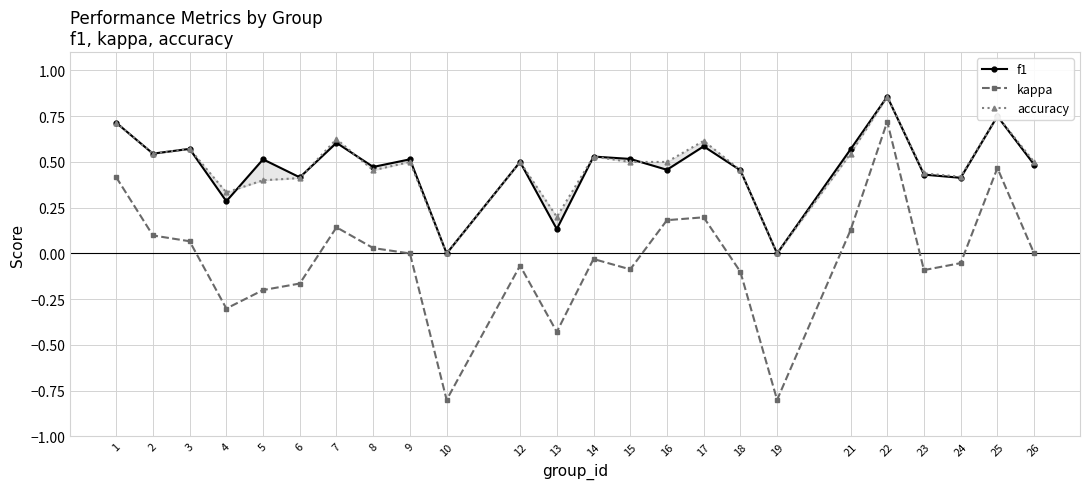

List the series in order of their peak value, lowest first.

kappa, f1, accuracy